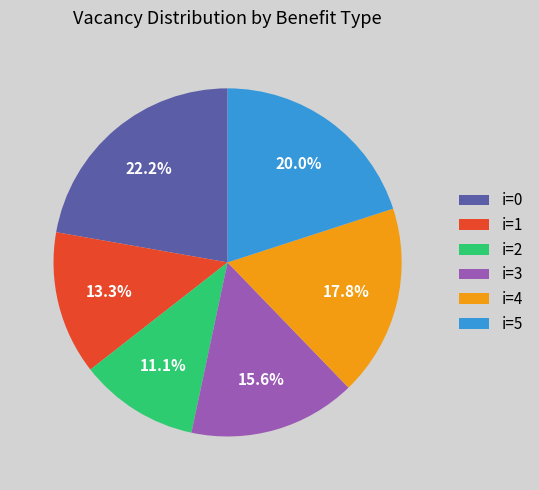

Does any single category account for the majority?

No